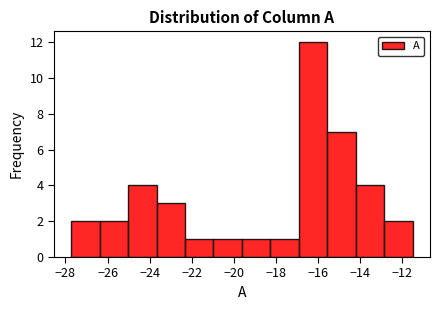

Reading left to right, transcribe this chart: for each bar, give the range it covers on the x-axis and its height. Neither the bar edges nor the heights are printed on the chart, so give them approximately, as read against the axes.

-27.8 to -26.4: 2
-26.4 to -25.0: 2
-25.0 to -23.6: 4
-23.6 to -22.4: 3
-22.4 to -21.0: 1
-21.0 to -19.6: 1
-19.6 to -18.2: 1
-18.2 to -17.0: 1
-17.0 to -15.6: 12
-15.6 to -14.2: 7
-14.2 to -12.8: 4
-12.8 to -11.4: 2